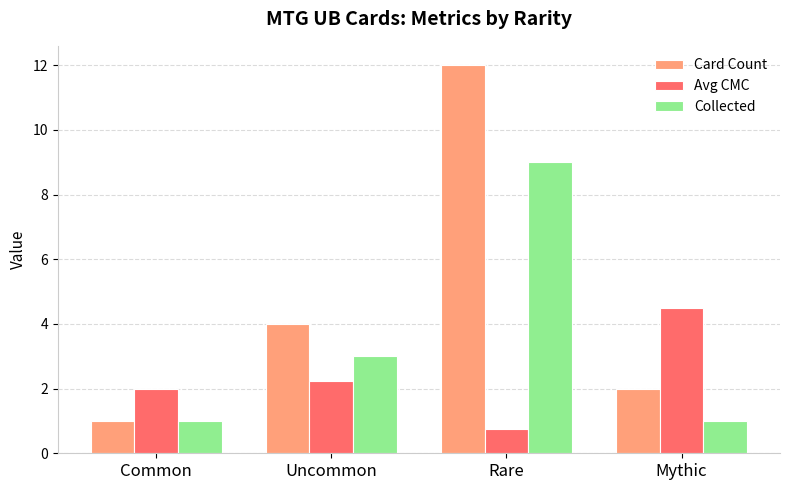

At which label does Avg CMC reach its minimum?

Rare